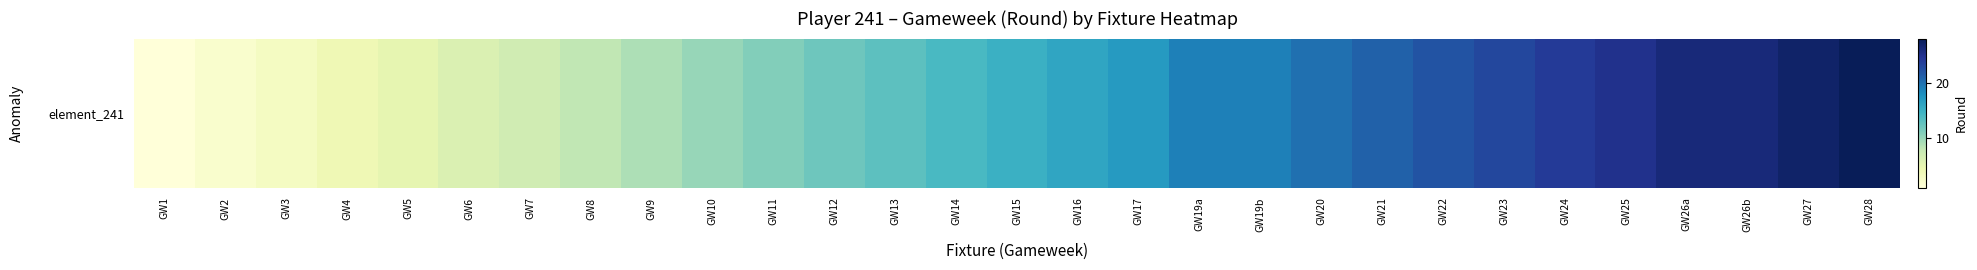

What is the ratio of the value at GW16 to the value at GW19b?

0.8